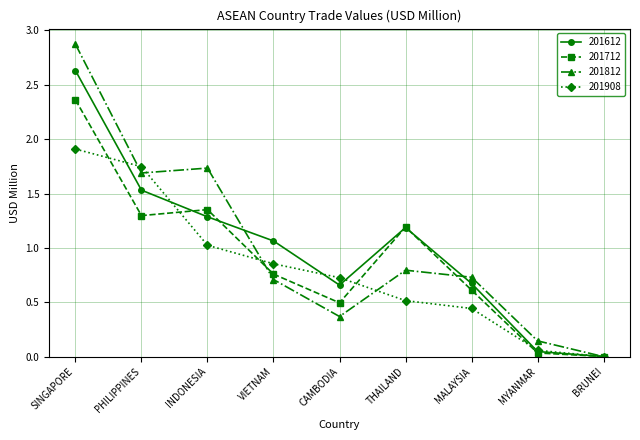

Where is the first local minimum for 201612?

CAMBODIA